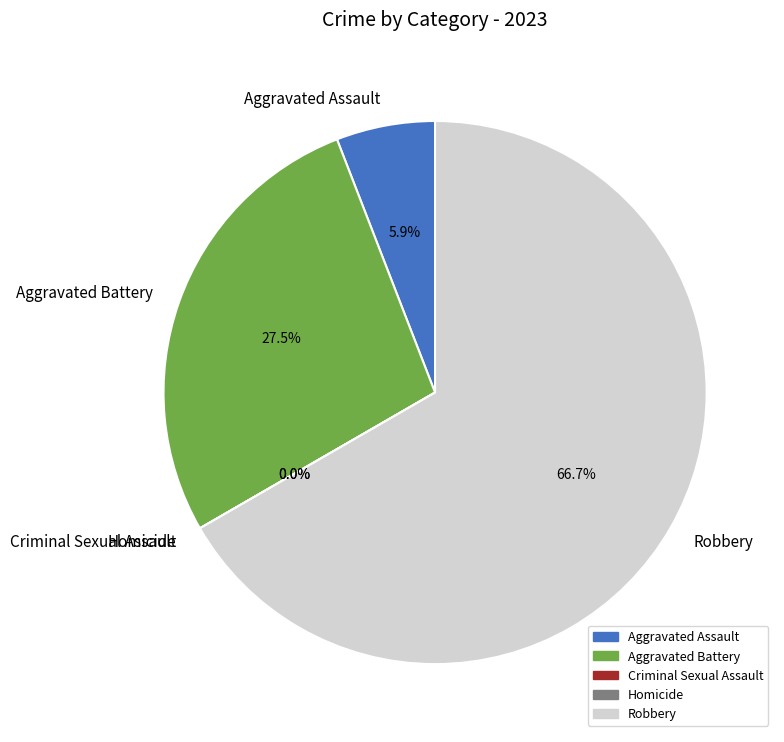

What portion of the pie excludes Aggravated Battery?

72.5%